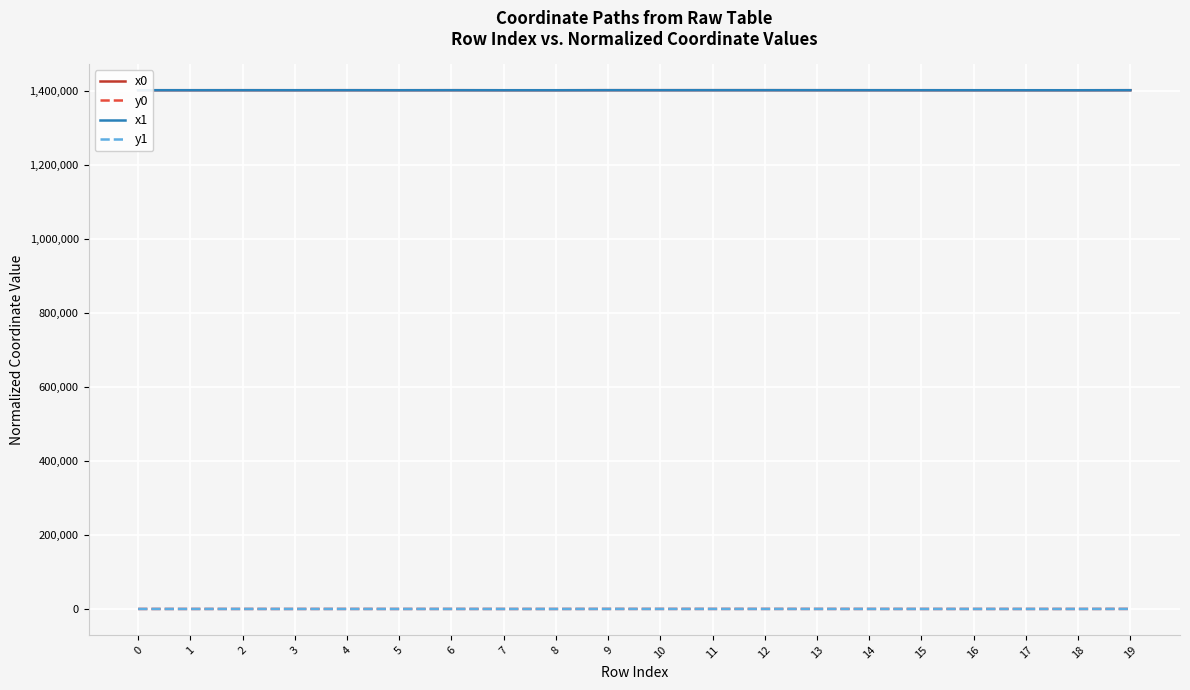

True or false: x0 and y1 intersect in this chart.

False